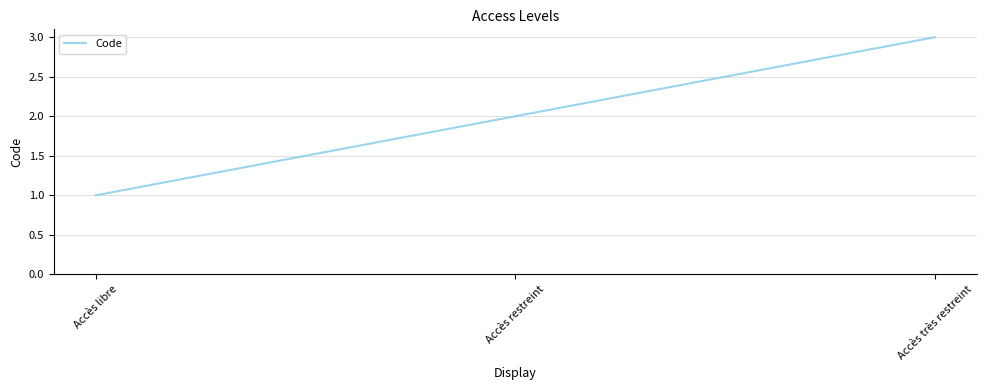

At which label is the value closest to 2?

Accès restreint